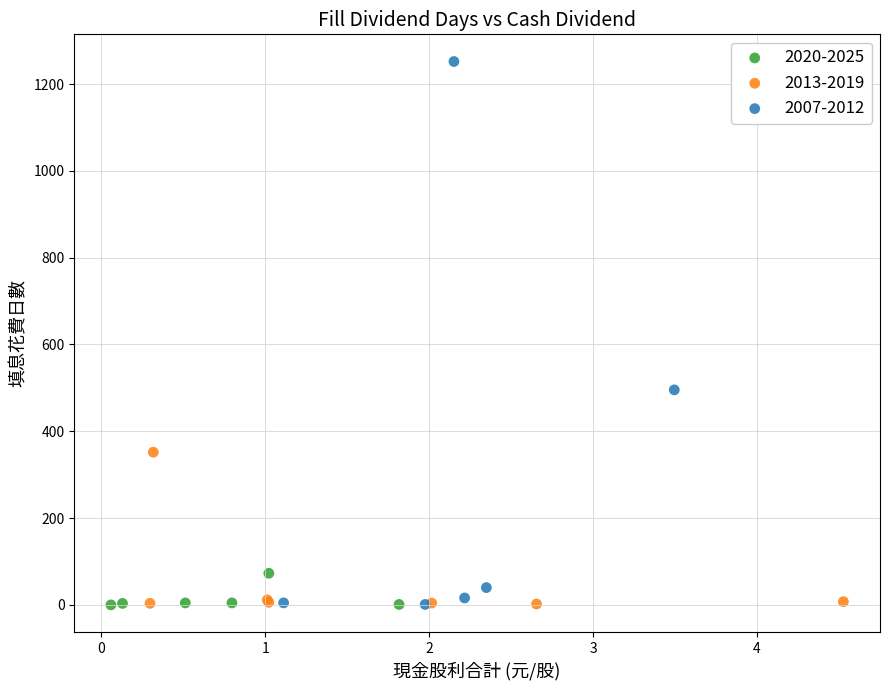

Which series reaches the maximum Y coordinate?

2007-2012